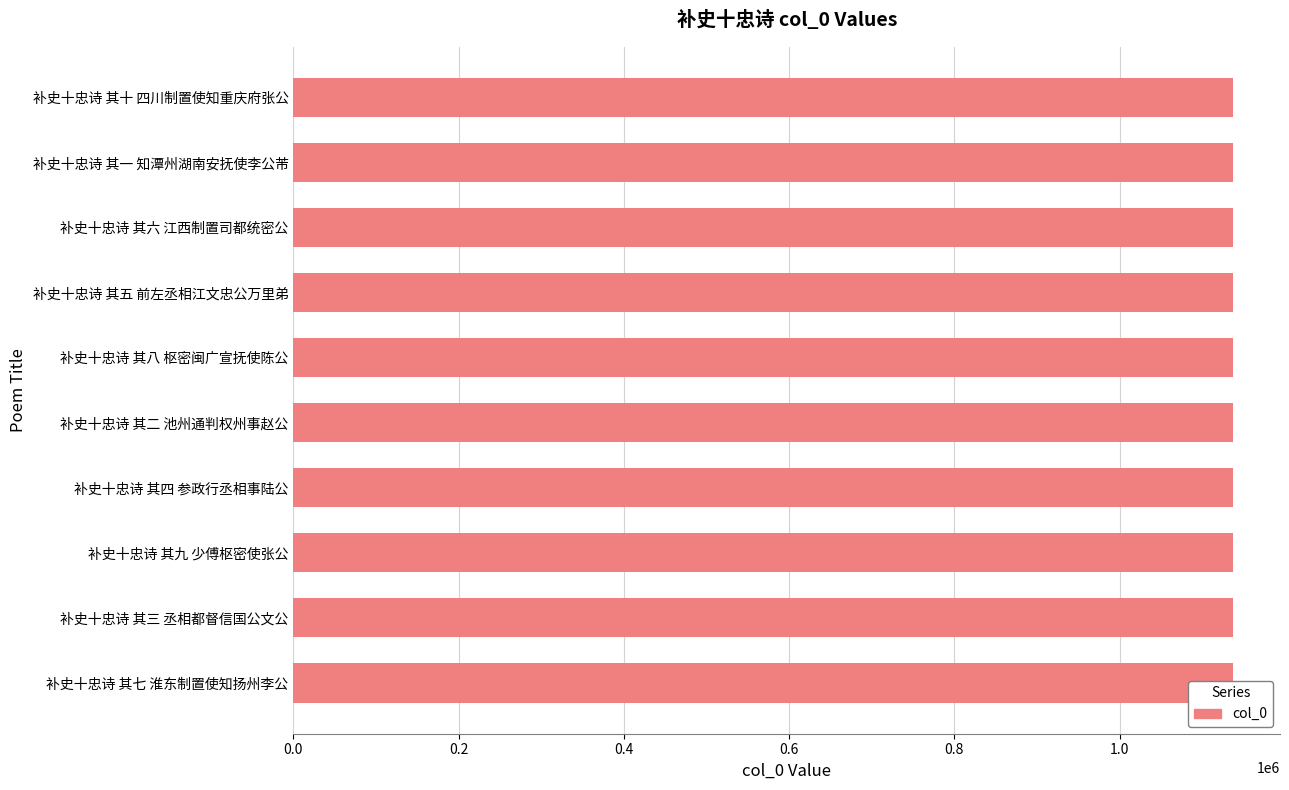

True or false: the data shows 1137282 at 补史十忠诗 其六 江西制置司都统密公.

True